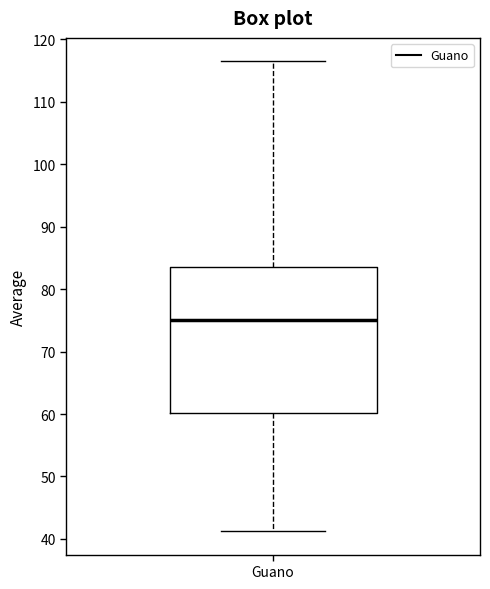

Read this box plot against the y-axis: the position of the median line, the range covered by the box, and the ends of both whiskers. The values are not printed on the chart, so give them approximately, as read against the axis.

median 75, box 60 to 84, whiskers 41 to 116